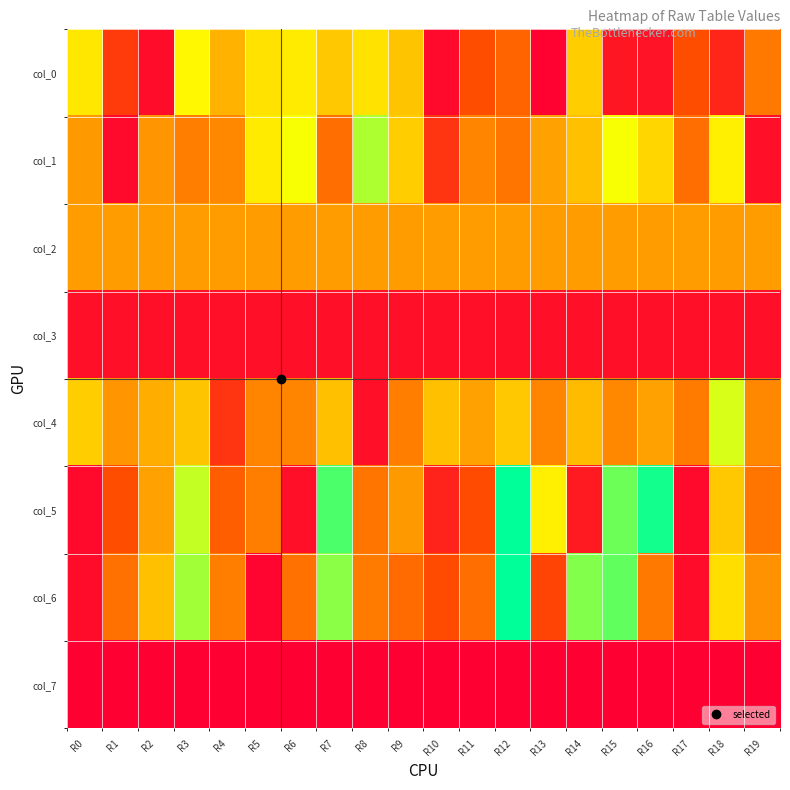

Reading left to right, transcribe all the data shown in this chart.

col_0: R0=65	R1=18	R2=4	R3=69	R4=53	R5=64	R6=66	R7=58	R8=64	R9=57	R10=3	R11=24	R12=31	R13=1	R14=59	R15=7	R16=6	R17=24	R18=12	R19=37
col_1: R0=47	R1=3	R2=46	R3=39	R4=42	R5=66	R6=71	R7=34	R8=78	R9=59	R10=16	R11=41	R12=36	R13=49	R14=56	R15=71	R16=61	R17=34	R18=67	R19=5
col_2: R0=48	R1=48	R2=48	R3=48	R4=48	R5=48	R6=48	R7=48	R8=48	R9=48	R10=48	R11=48	R12=48	R13=48	R14=48	R15=48	R16=48	R17=48	R18=48	R19=48
col_3: R0=5	R1=5	R2=5	R3=5	R4=5	R5=5	R6=5	R7=5	R8=5	R9=5	R10=5	R11=5	R12=5	R13=5	R14=5	R15=5	R16=5	R17=5	R18=5	R19=5
col_4: R0=59	R1=46	R2=52	R3=57	R4=16	R5=41	R6=41	R7=56	R8=5	R9=39	R10=56	R11=49	R12=58	R13=41	R14=55	R15=42	R16=49	R17=38	R18=74	R19=42
col_5: R0=3	R1=24	R2=49	R3=76	R4=29	R5=39	R6=5	R7=87	R8=36	R9=47	R10=11	R11=23	R12=94	R13=67	R14=8	R15=84	R16=92	R17=3	R18=58	R19=36
col_6: R0=4	R1=35	R2=56	R3=79	R4=39	R5=2	R6=35	R7=81	R8=38	R9=33	R10=23	R11=34	R12=94	R13=21	R14=82	R15=85	R16=37	R17=4	R18=63	R19=45
col_7: R0=0	R1=0	R2=0	R3=0	R4=0	R5=0	R6=0	R7=0	R8=0	R9=0	R10=0	R11=0	R12=0	R13=0	R14=0	R15=0	R16=0	R17=0	R18=0	R19=0